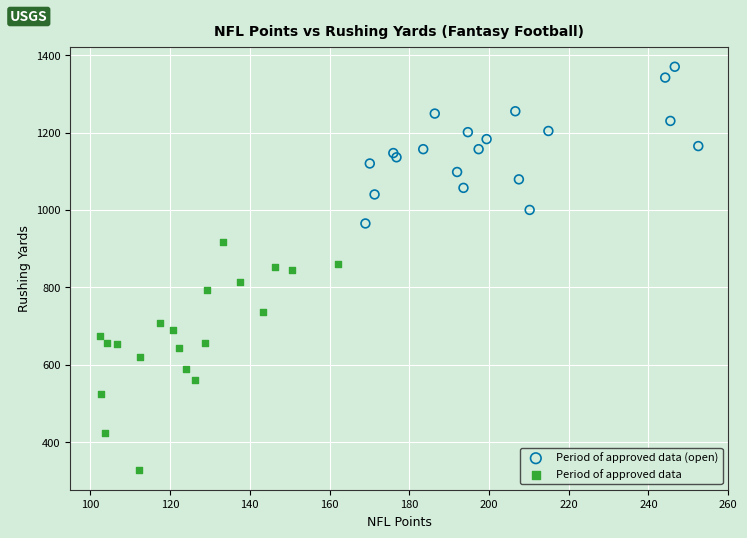

Which series reaches the maximum Y coordinate?

Period of approved data (open)